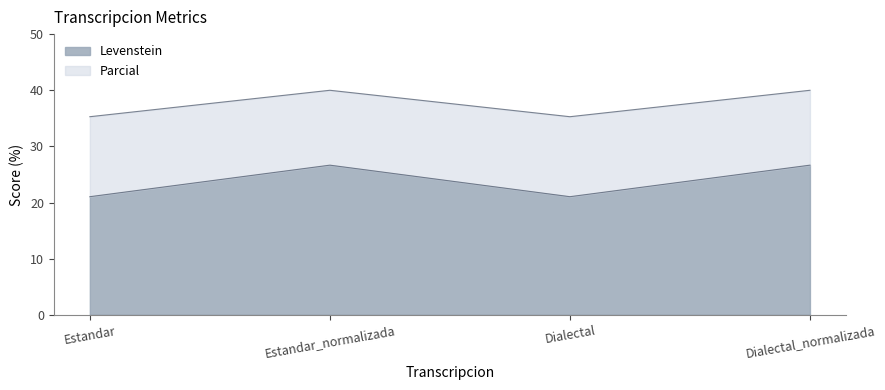

What is the value of the Parcial point at the 4th from the left?

40.0